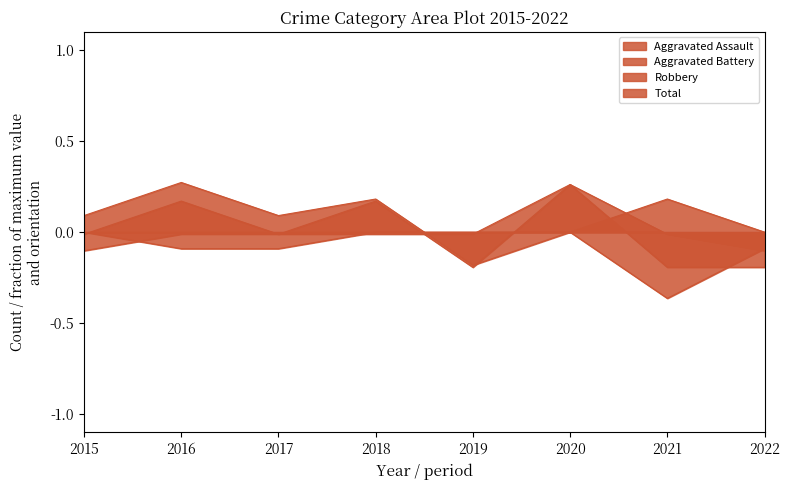

Which series has the widest spread of values?

Robbery